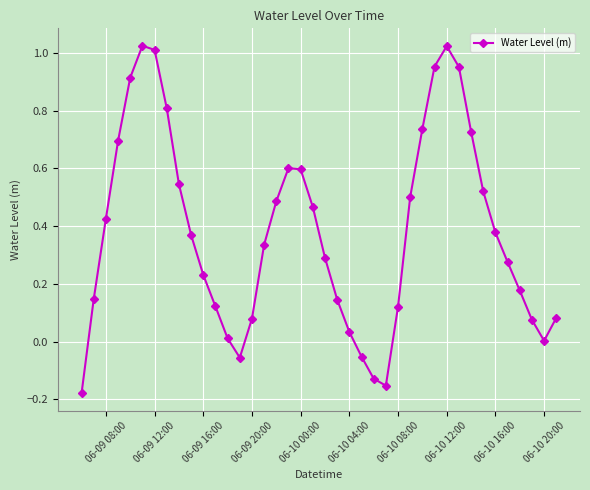

True or false: the data has more than 2 interior local peaks.

True